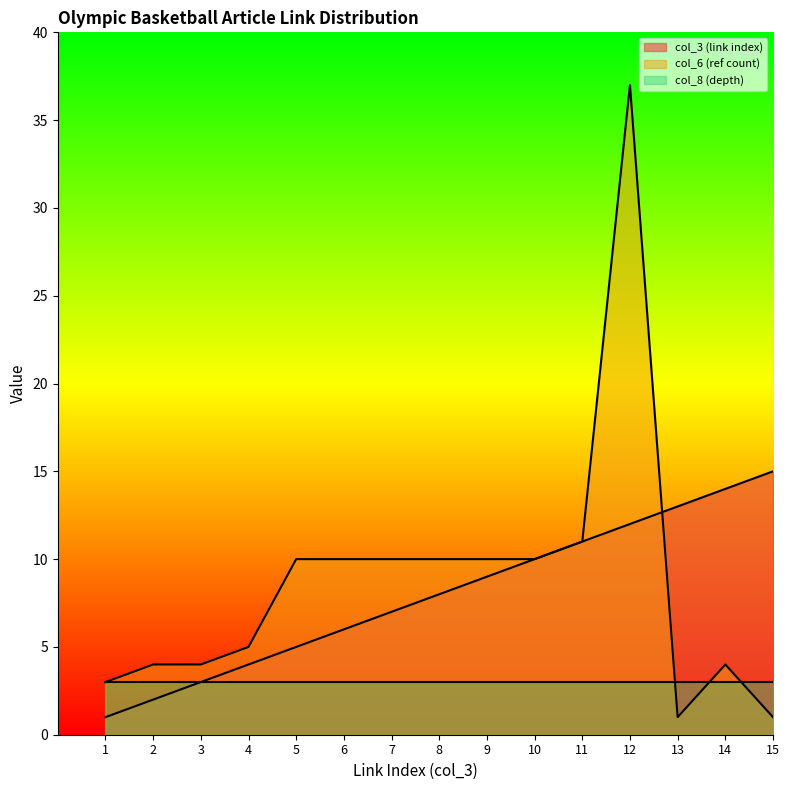

How many intersections are there between col_6 (ref count) and col_3 (link index)?

1